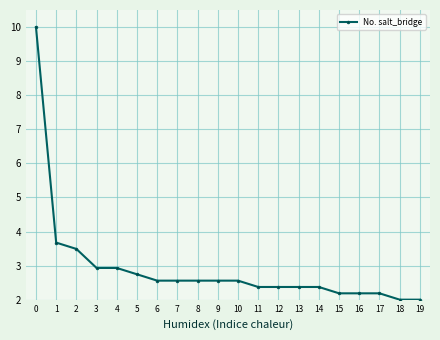

What value does the data have at 11?

2.4